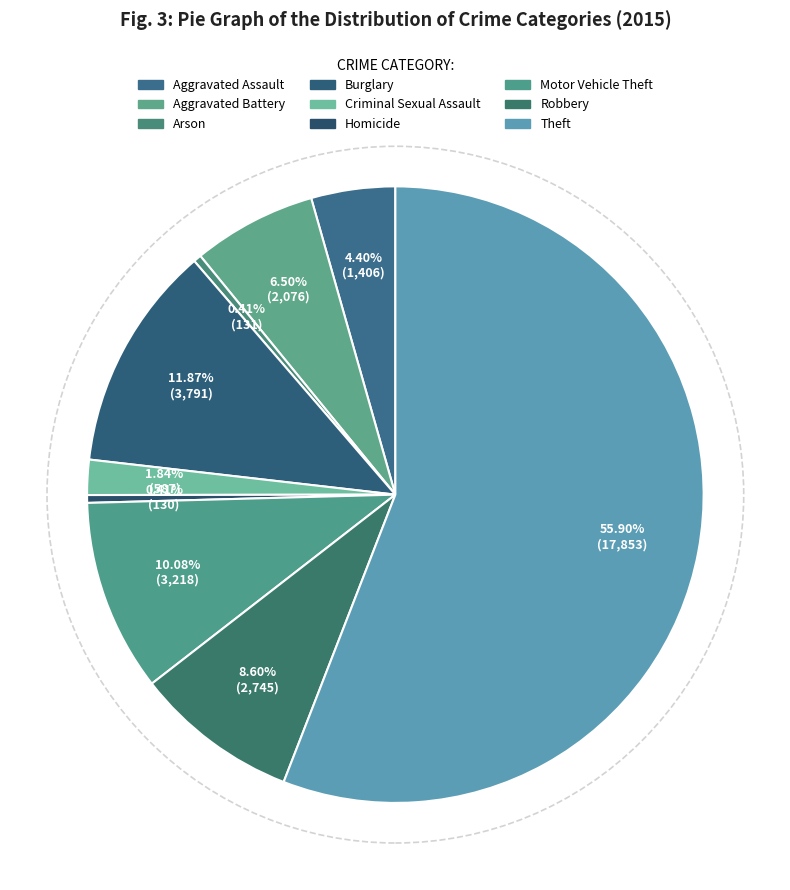

To the nearest percent, what is the difference between the Burglary and Criminal Sexual Assault slice percentages?

10%